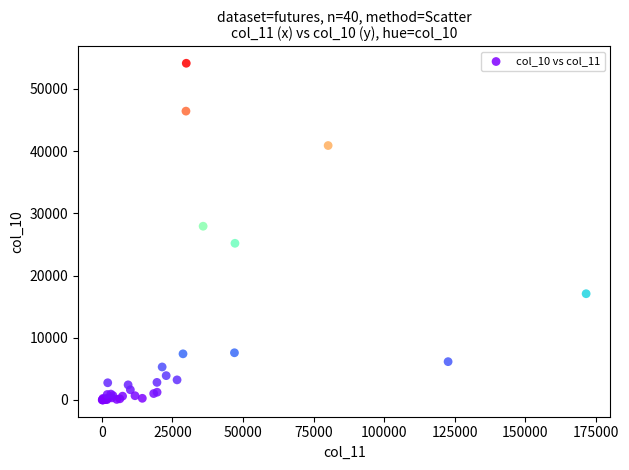

What Y value in the scatter plot is closest to 27062?

27924